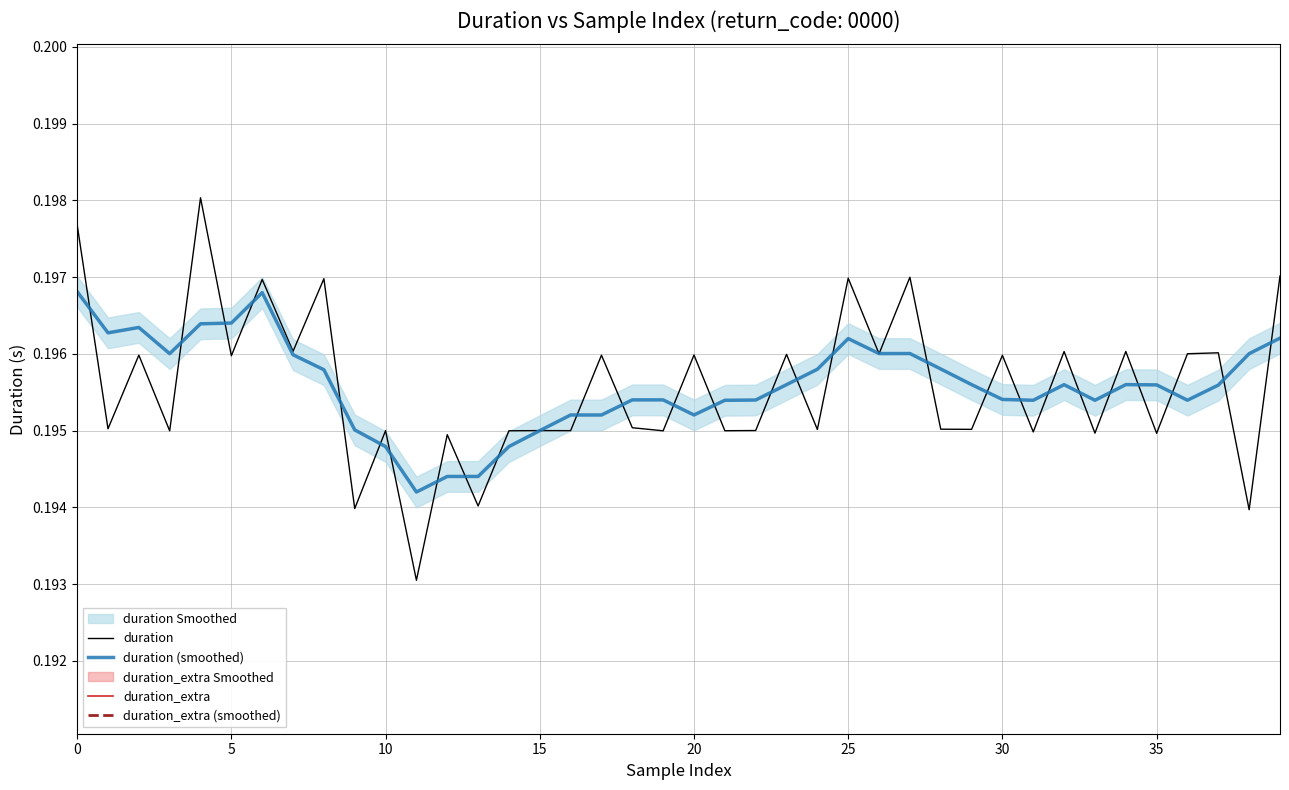

Reading right to left, extract all data points from this chart.

duration: 0.2	0.2	0.2	0.2	0.2	0.2	0.2	0.2	0.2	0.2	0.2	0.2	0.2	0.2	0.2	0.2	0.2	0.2	0.2	0.2	0.2	0.2	0.2	0.2	0.2	0.2	0.2	0.2	0.2	0.2	0.2	0.2	0.2	0.2	0.2	0.2	0.2	0.2	0.2	0.2
duration (smoothed): 0.2	0.2	0.2	0.2	0.2	0.2	0.2	0.2	0.2	0.2	0.2	0.2	0.2	0.2	0.2	0.2	0.2	0.2	0.2	0.2	0.2	0.2	0.2	0.2	0.2	0.2	0.2	0.2	0.2	0.2	0.2	0.2	0.2	0.2	0.2	0.2	0.2	0.2	0.2	0.2
duration_extra: 0.0	0.0	0.0	0.0	0.0	0.0	0.0	0.0	0.0	0.0	0.0	0.0	0.0	0.0	0.0	0.0	0.0	0.0	0.0	0.0	0.0	0.0	0.0	0.0	0.0	0.0	0.0	0.0	0.0	0.0	0.0	0.0	0.0	0.0	0.0	0.0	0.0	0.0	0.0	0.0
duration_extra (smoothed): 0.0	0.0	0.0	0.0	0.0	0.0	0.0	0.0	0.0	0.0	0.0	0.0	0.0	0.0	0.0	0.0	0.0	0.0	0.0	0.0	0.0	0.0	0.0	0.0	0.0	0.0	0.0	0.0	0.0	0.0	0.0	0.0	0.0	0.0	0.0	0.0	0.0	0.0	0.0	0.0